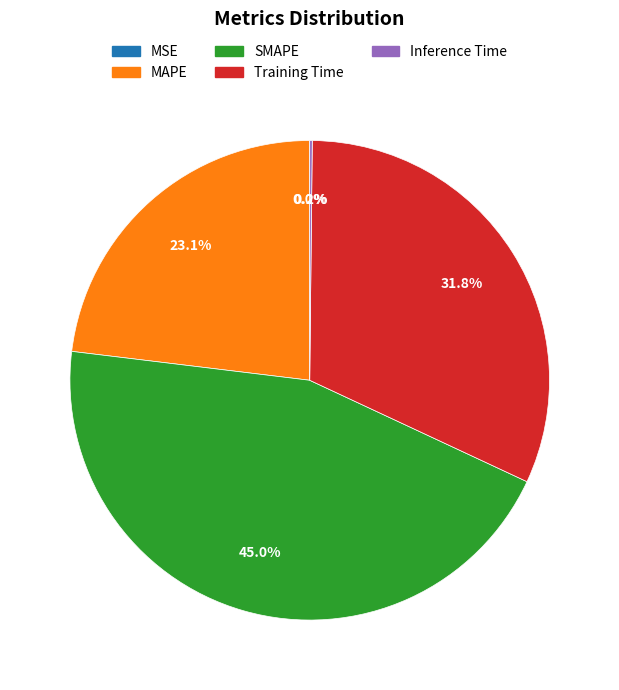

What is the largest slice in the pie chart?

SMAPE